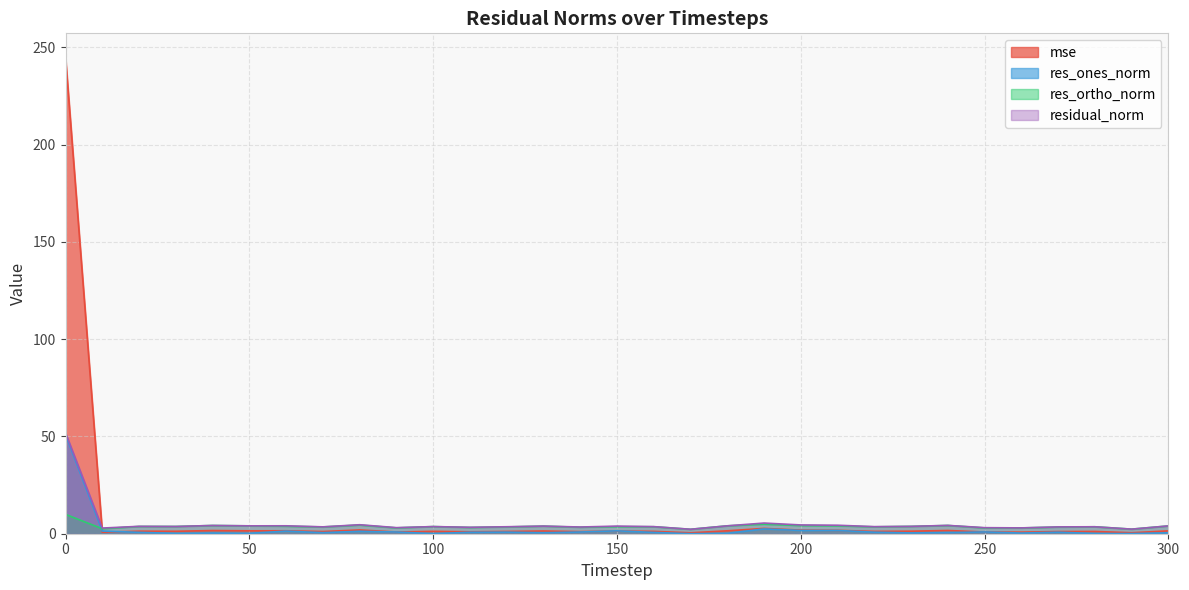

How many times do mse and residual_norm cross each other?

1